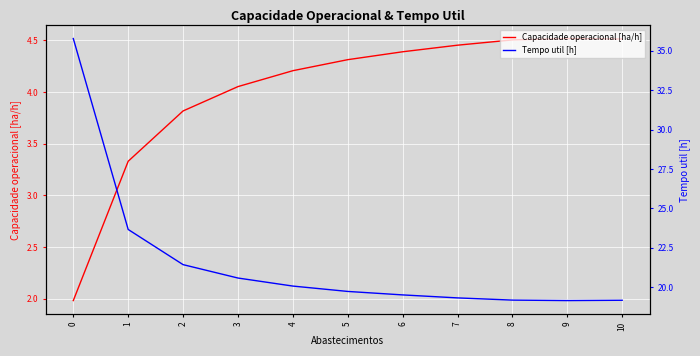

How many data points does each series have?

11